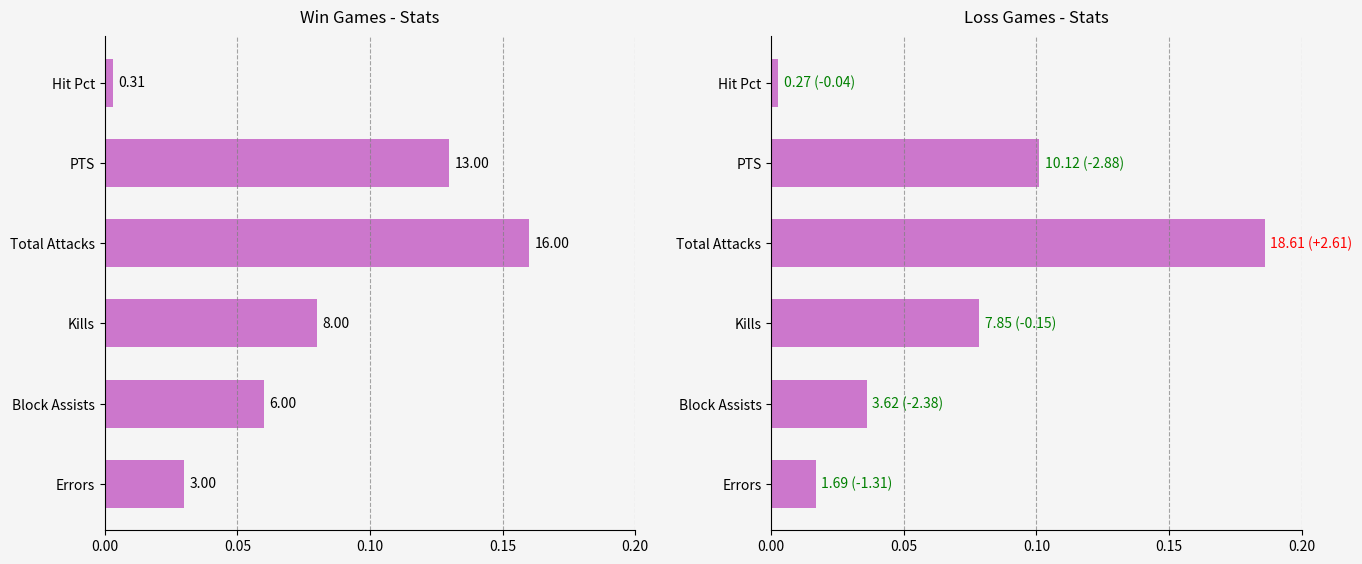

What is the sum of the values at Kills and Hit Pct?

8.1